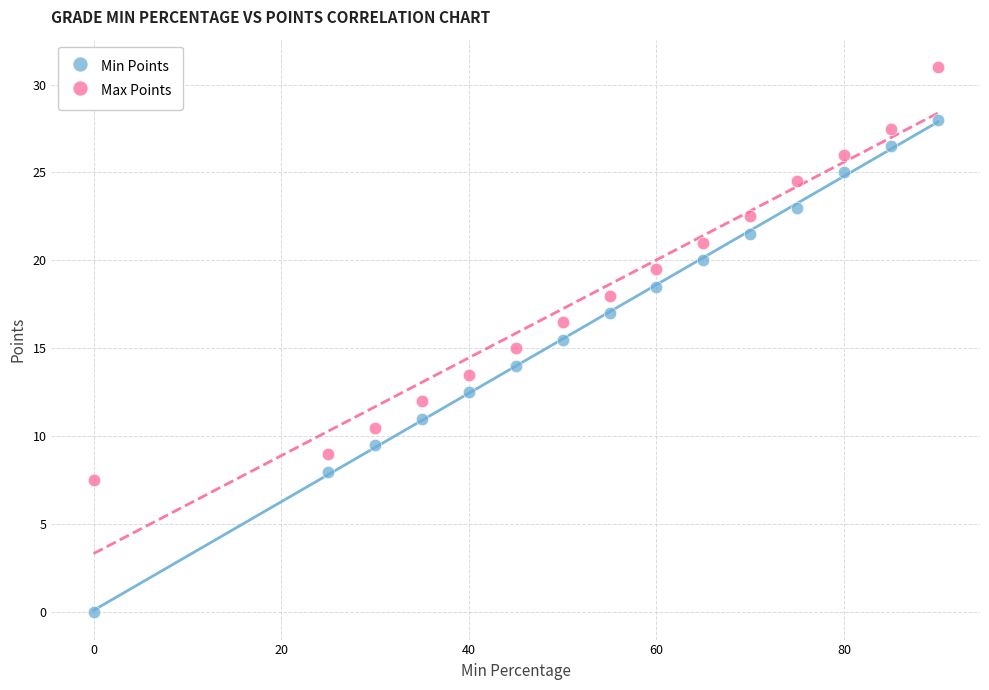

What are all the series names shown in the legend?

Min Points, Max Points